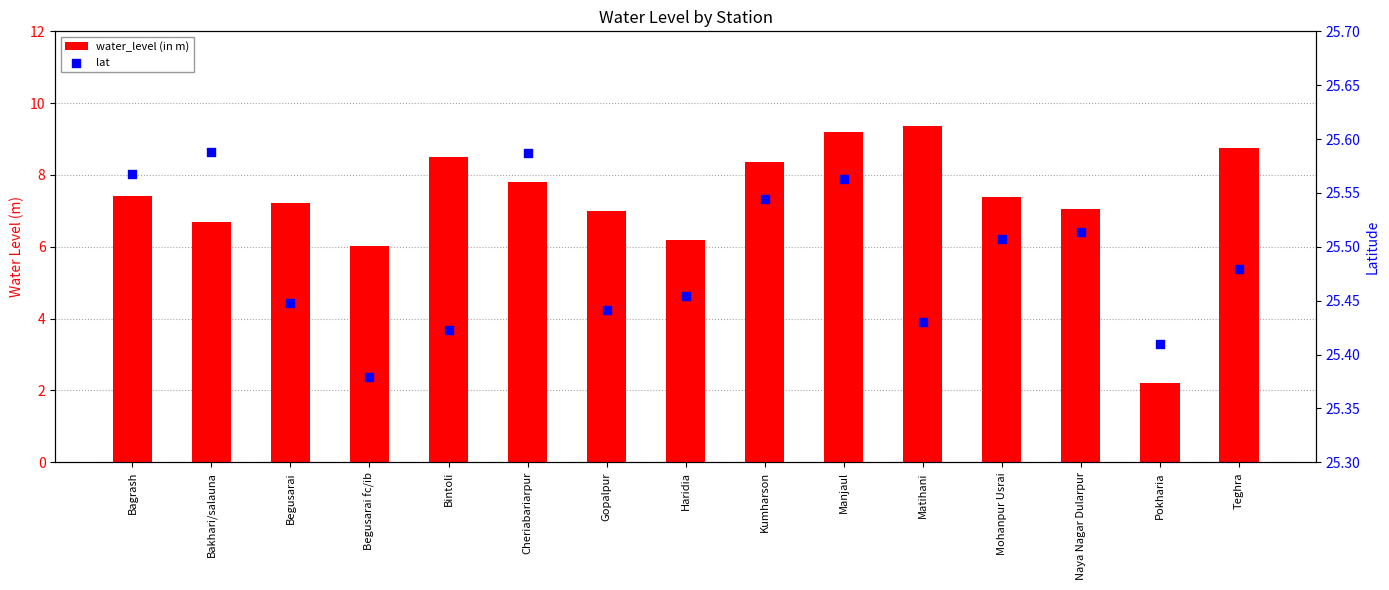

What are all the series names shown in the legend?

water_level (in m), lat